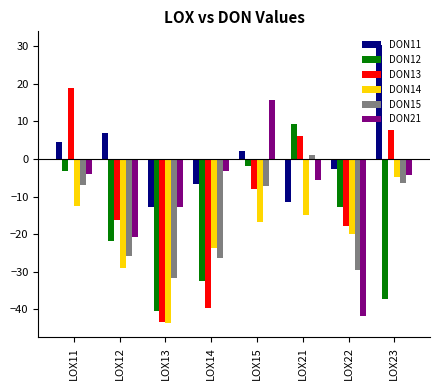

How many distinct data groups are displayed?

6